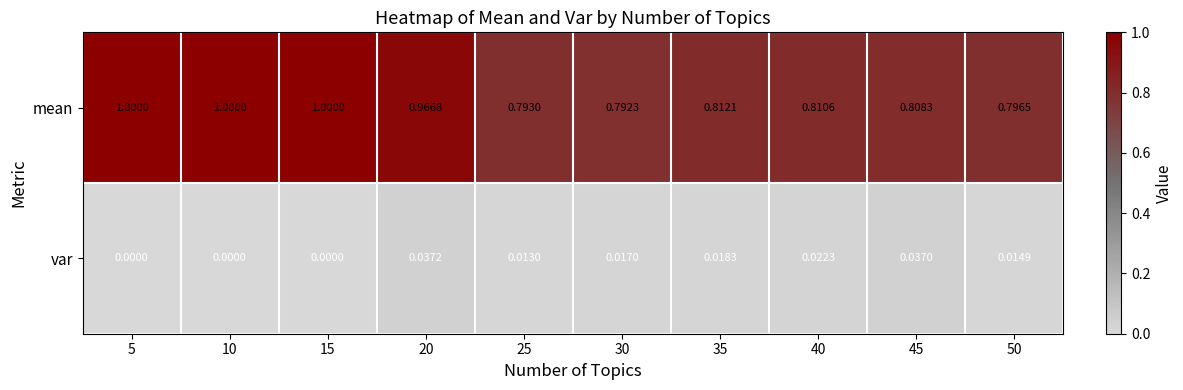

Which series has the largest range (max minus min)?

mean